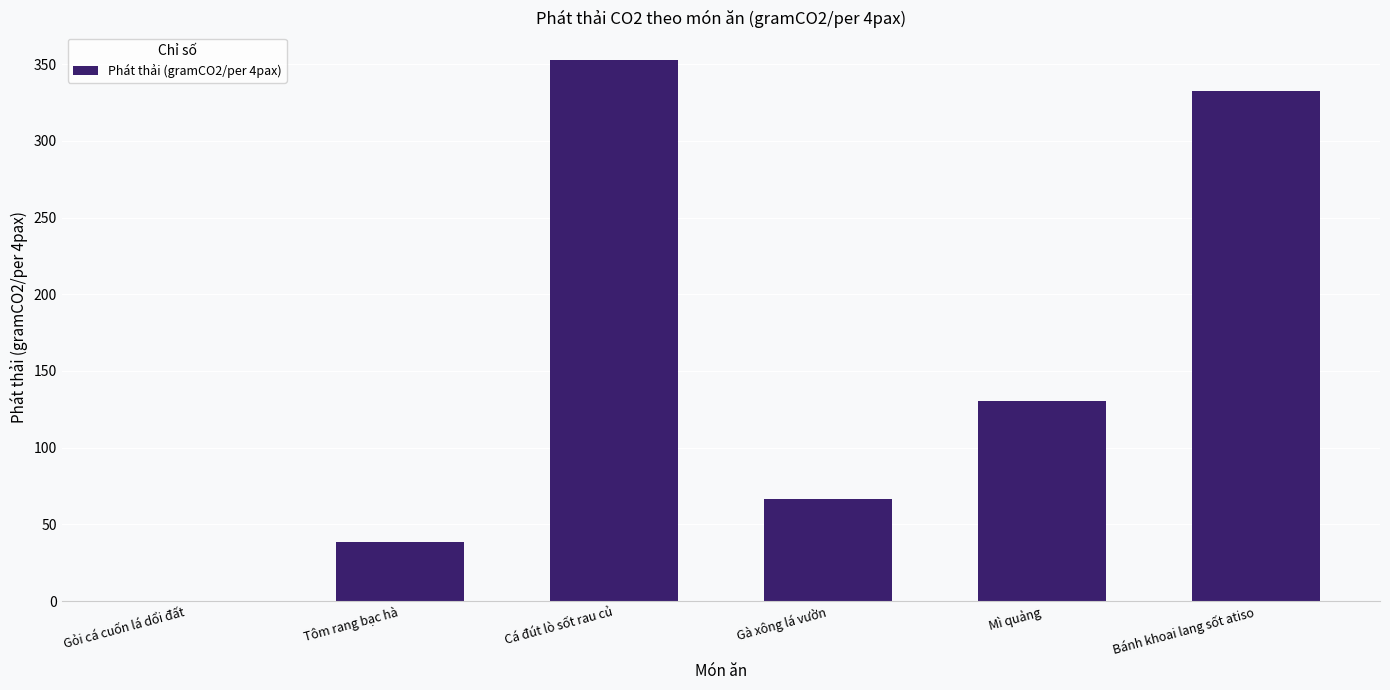

At which category does the chart reach its peak across all series?

Cá đút lò sốt rau củ